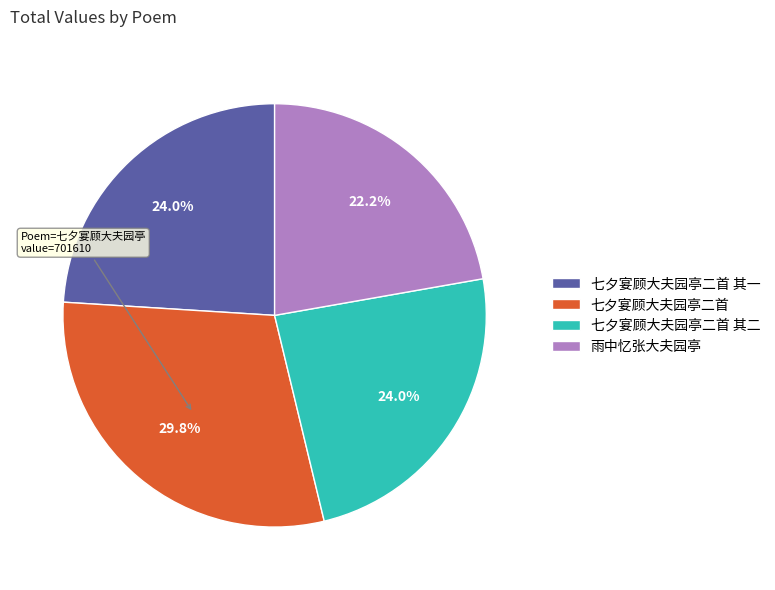

Is there any slice that represents more than half of the pie?

No